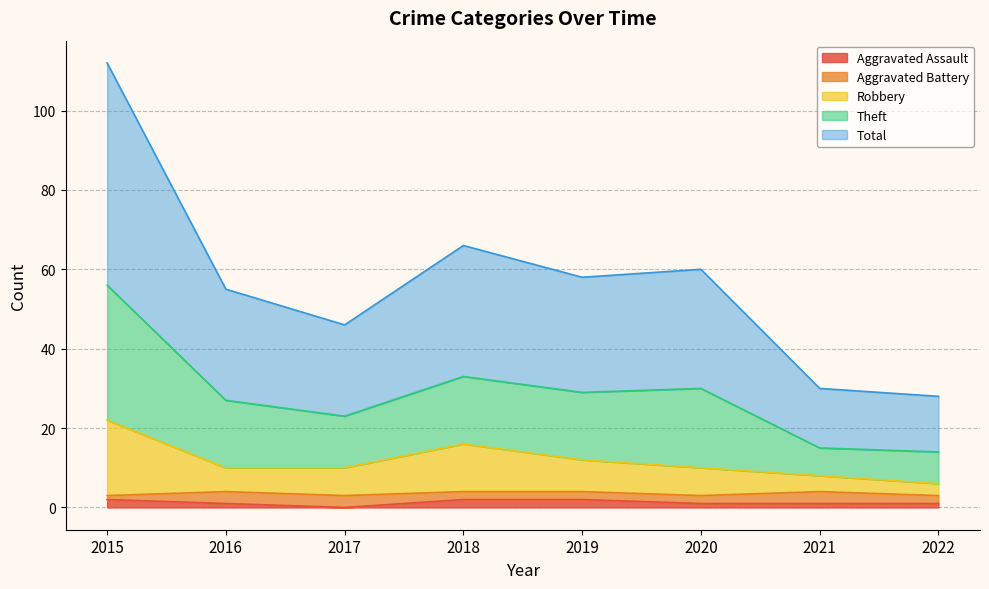

The Aggravated Assault series shows 1 at 2022. True or false?

True